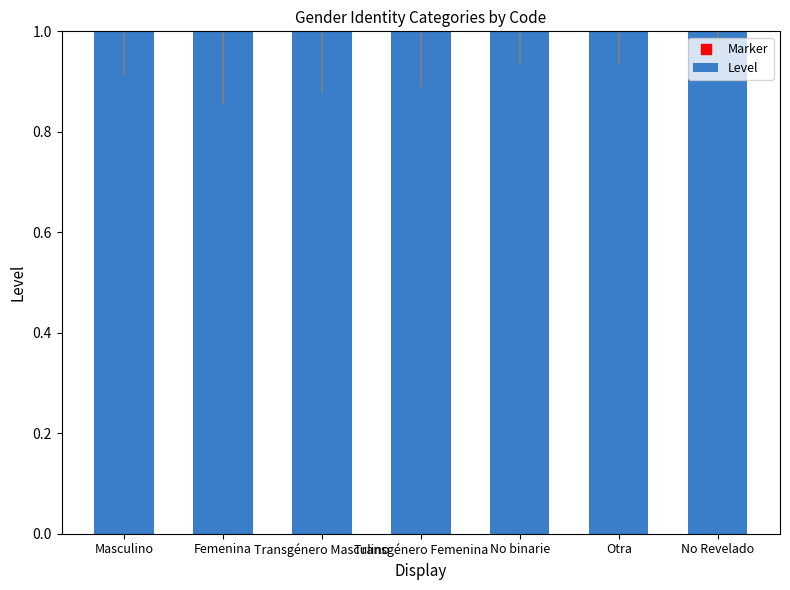

At which category is the sum across all series the highest?

Femenina